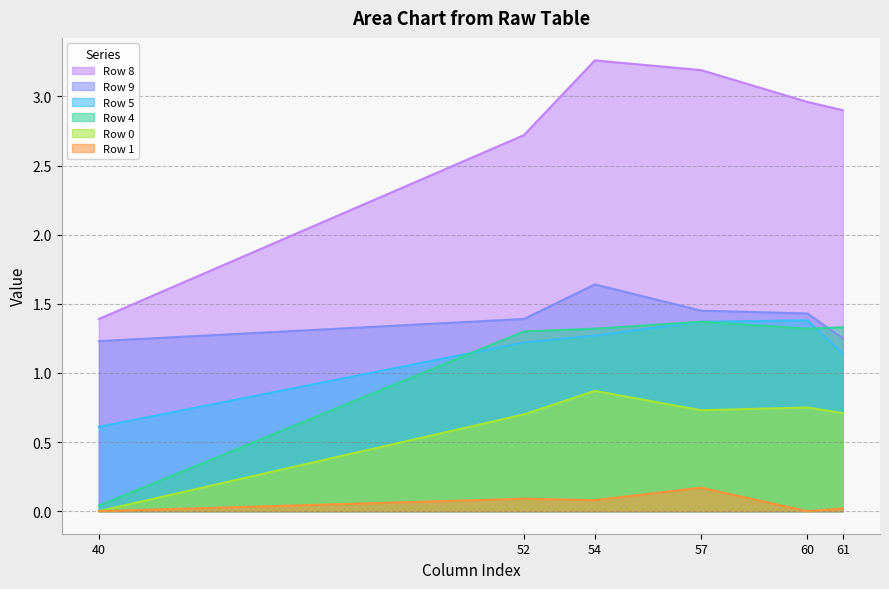

How many values in the Row 4 series exceed 1?

5